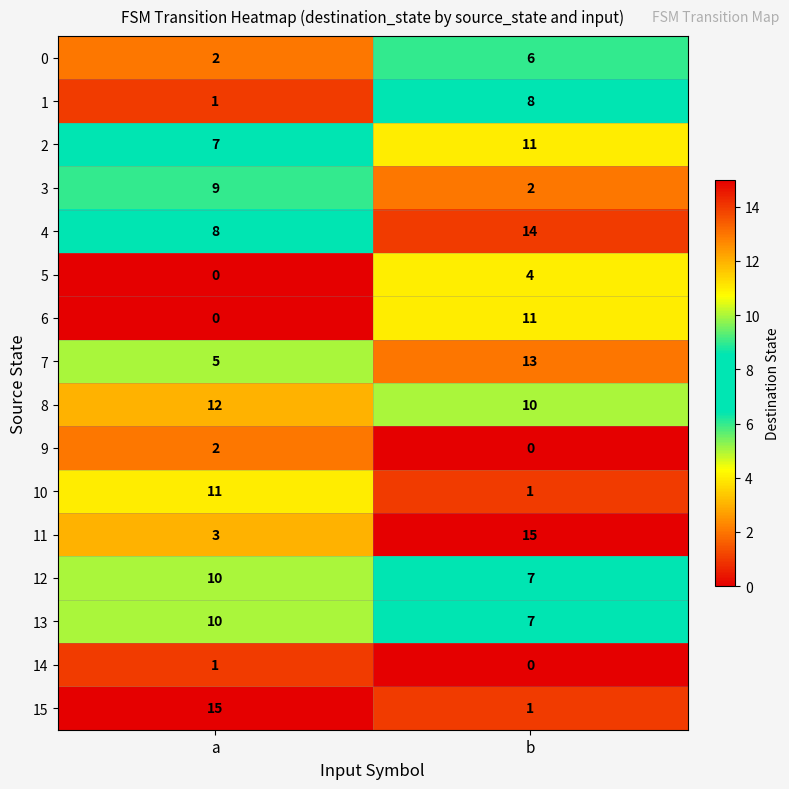

The value of 4 at a is 8. True or false?

True